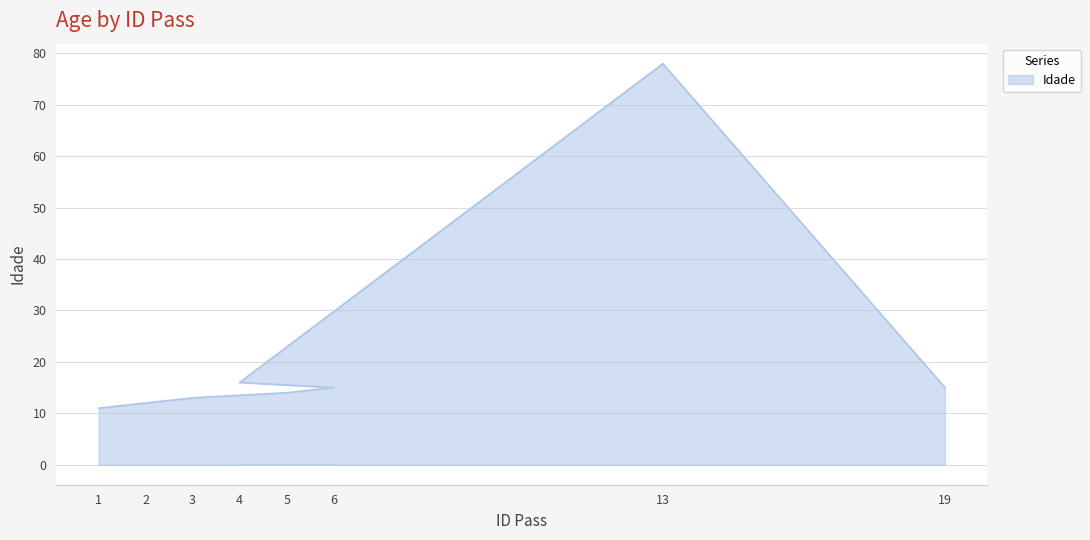

How many lines are shown in the chart?

1